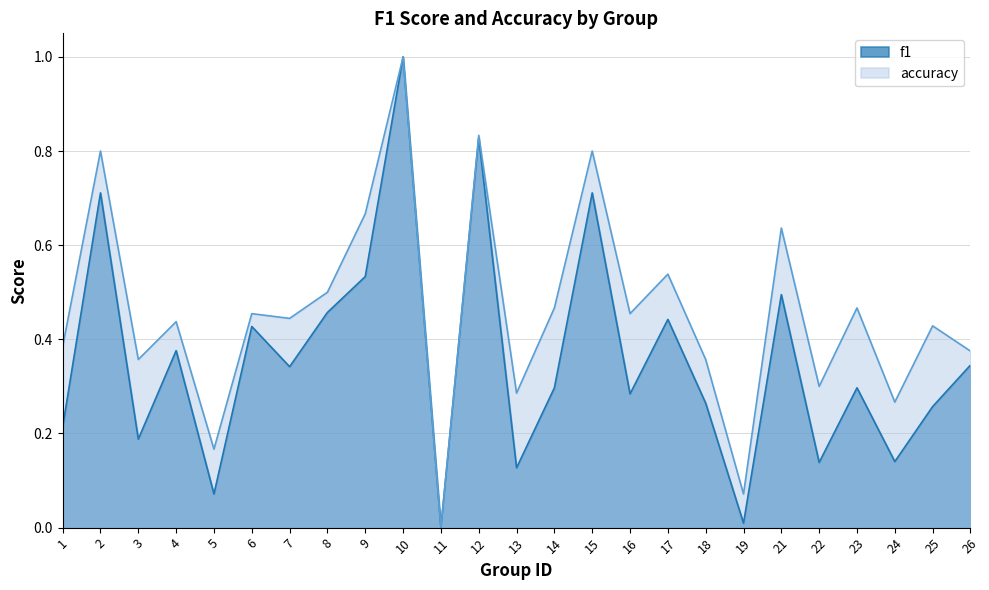

True or false: f1 and accuracy cross at least once.

False